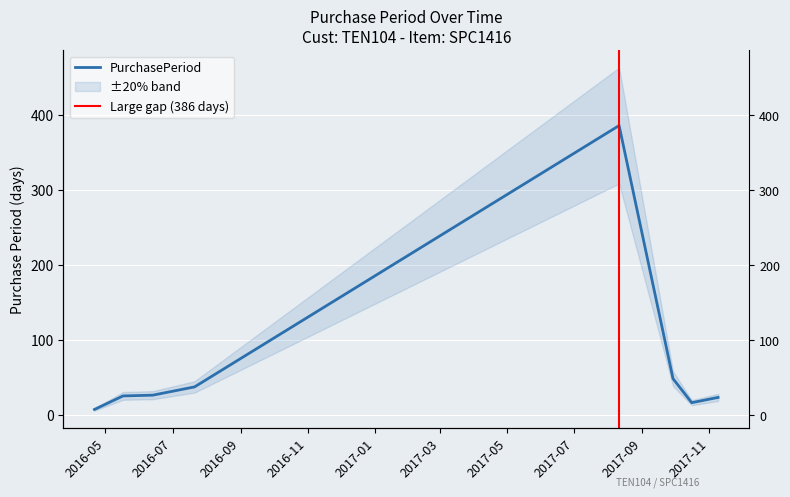

Reading left to right, extract all data points from this chart.

2016-04-21=8	2016-05-17=26	2016-06-13=27	2016-07-21=38	2017-08-11=386	2017-09-29=49	2017-10-16=17	2017-11-09=24